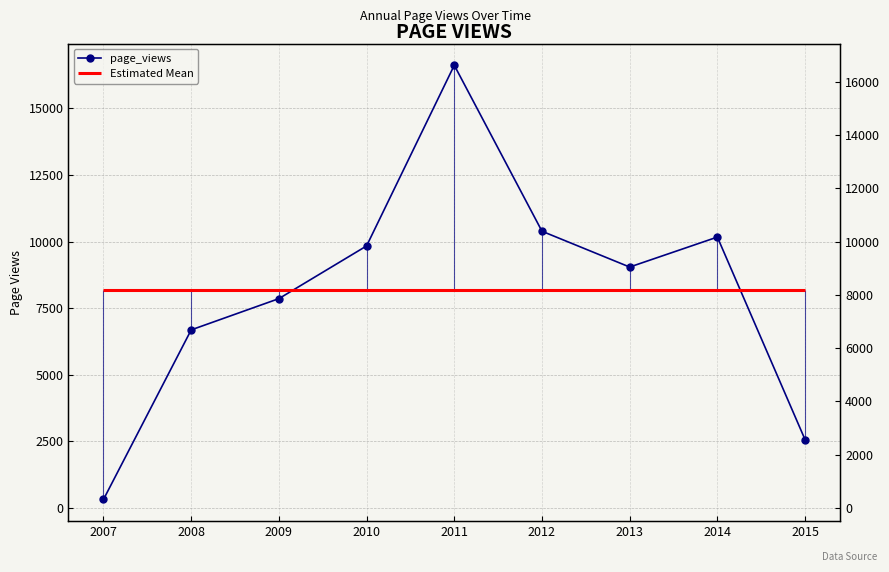

What is the maximum value shown in the chart?

16624